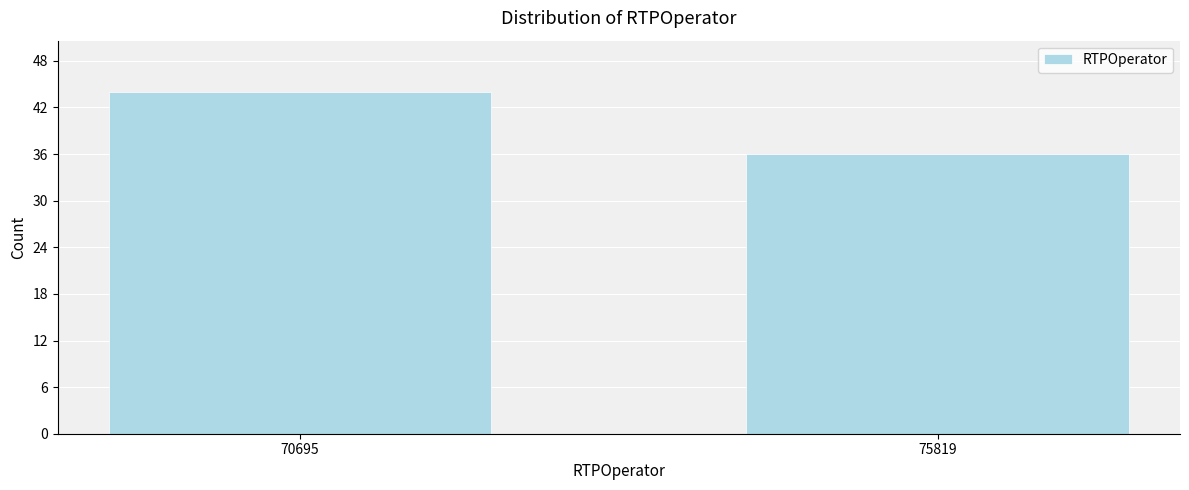

Reading right to left, transcribe all the data shown in this chart.

36	44